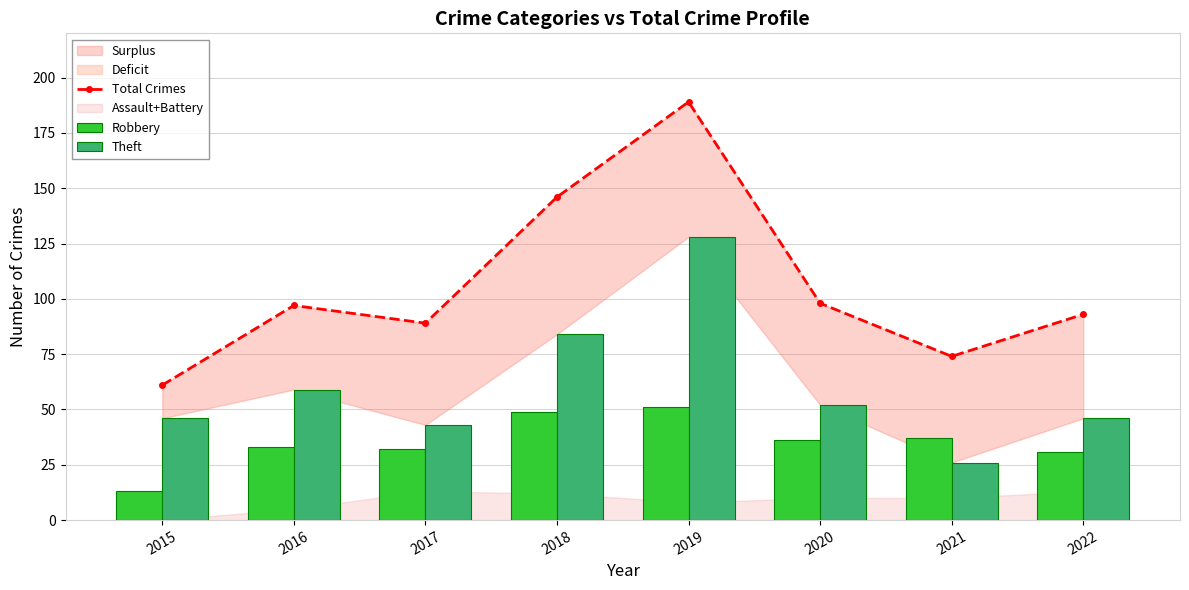

What is the difference between the maximum and minimum values in the Theft series?

102